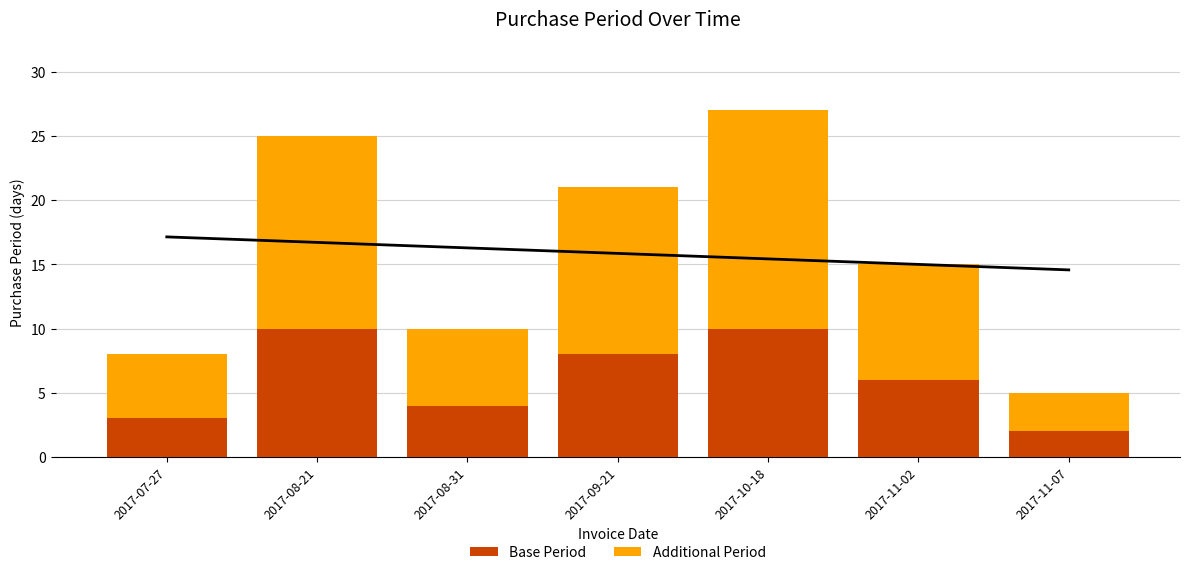

How many values in the Base Period series exceed 6?

3